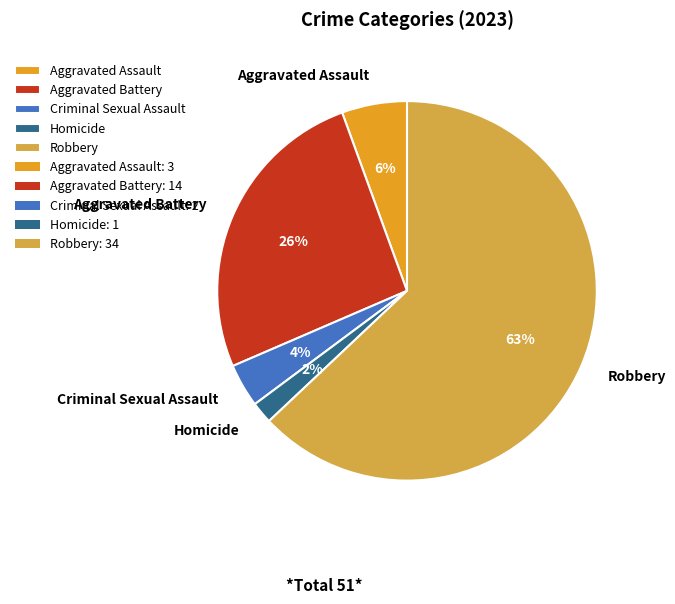

To the nearest percent, what percentage of the pie is Aggravated Battery?

26%